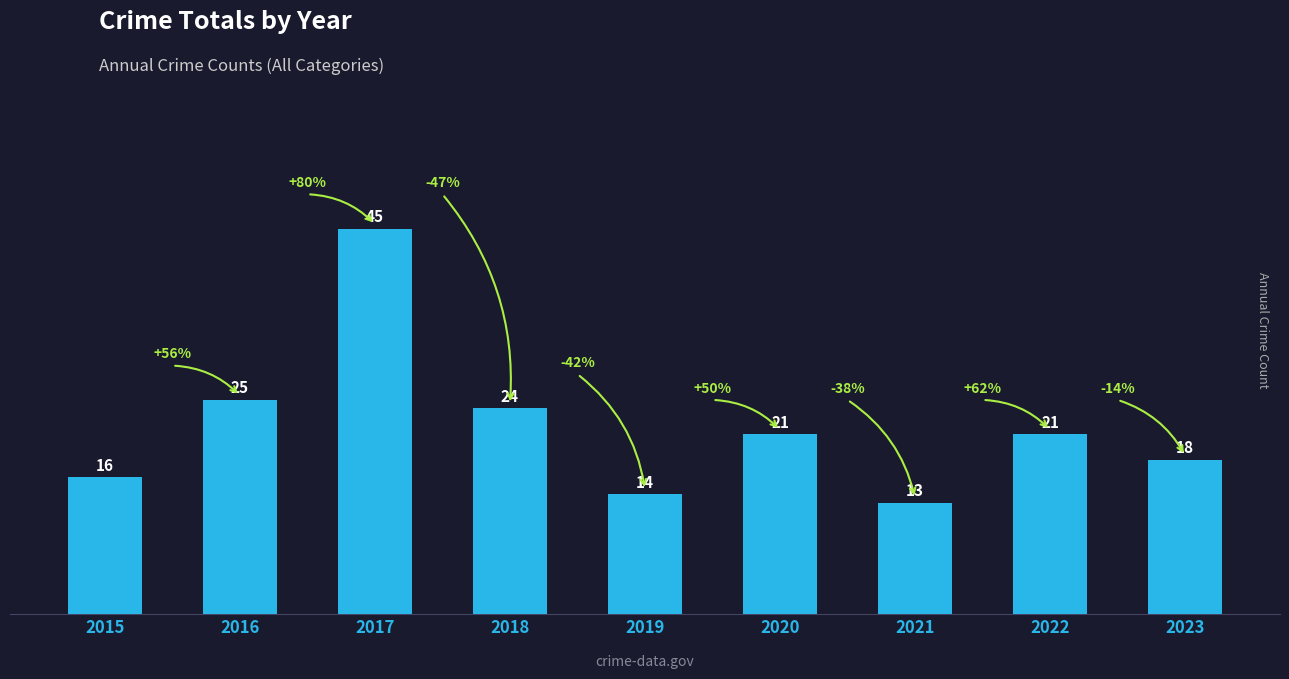

What is the maximum value shown in the chart?

45